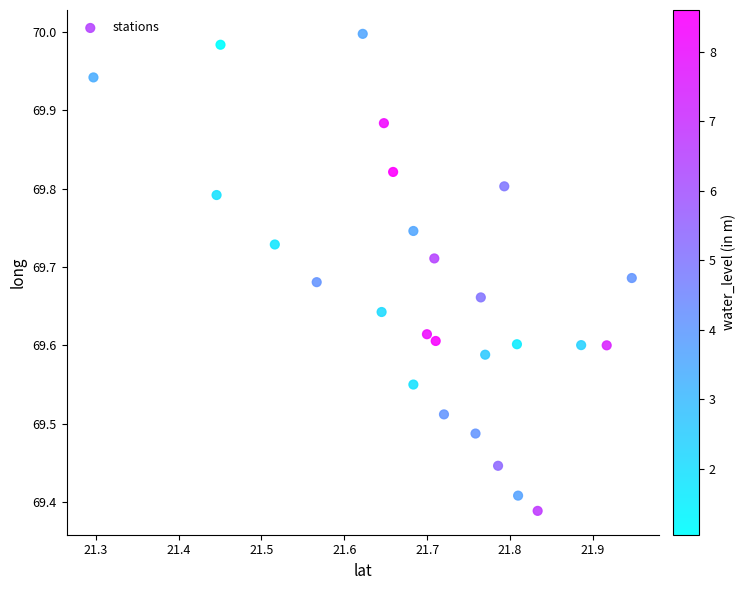

What is the range of X values (max minus min)?

0.6